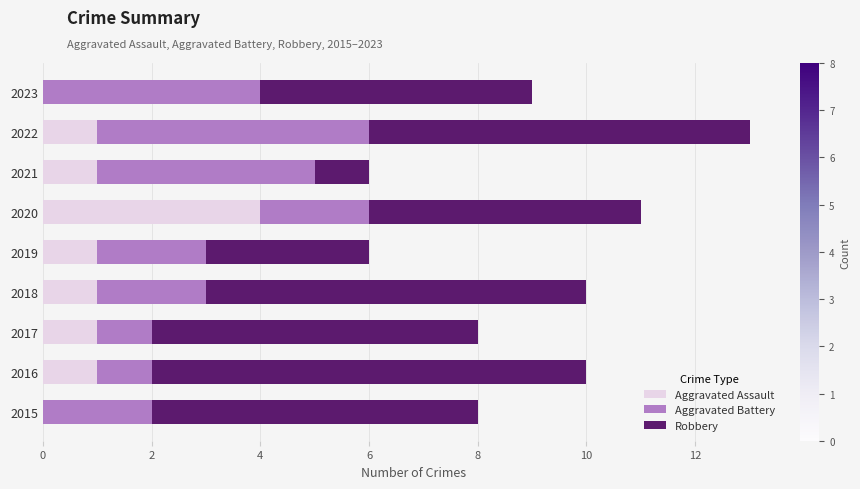

What is the maximum value for Aggravated Assault?

4